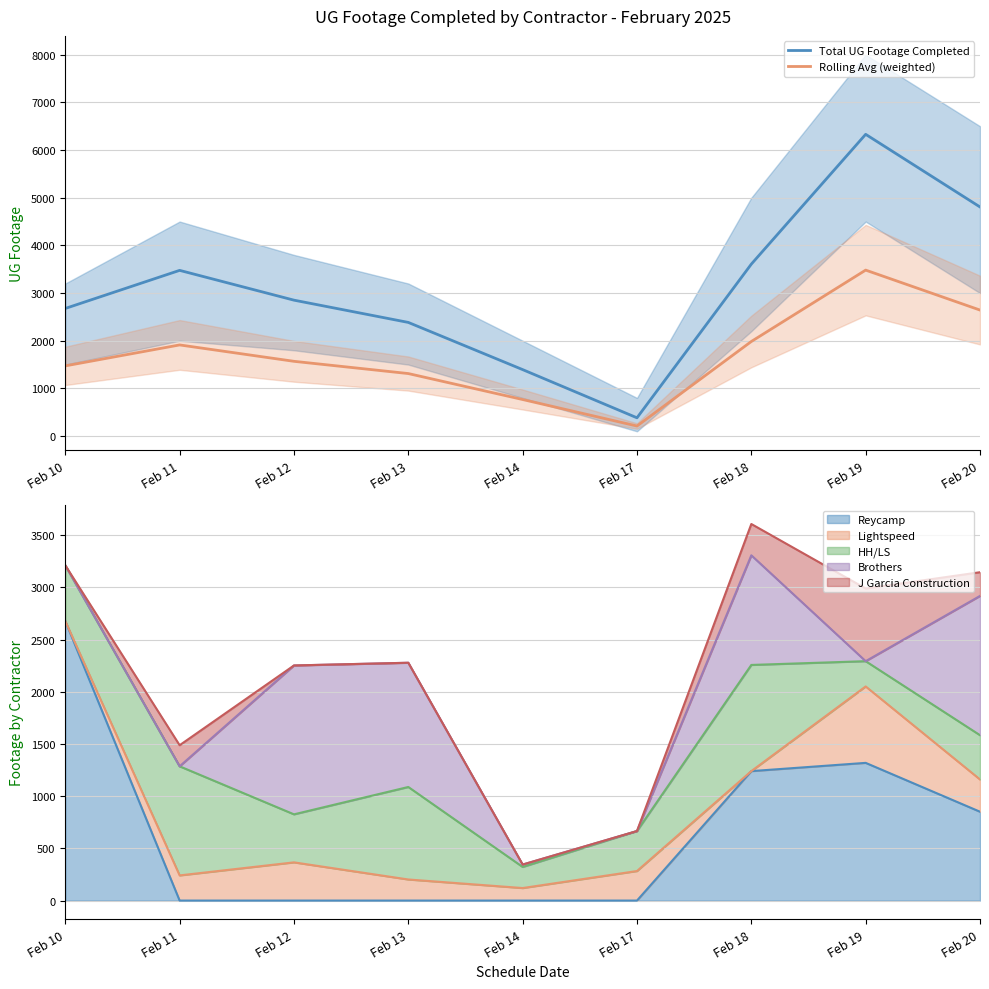

What is the difference between the highest and lowest values at Feb 11?

1564.2